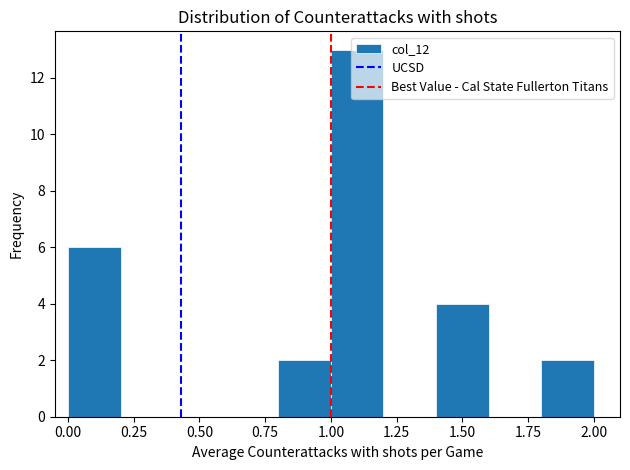

Reading left to right, list every bar in this chart as the range it spans on the x-axis followed by its height. The values are not printed on the chart, so give them approximately, as read against the axis.

0.0 to 0.2: 6
0.2 to 0.4: 0
0.4 to 0.6: 0
0.6 to 0.8: 0
0.8 to 1.0: 2
1.0 to 1.2: 13
1.2 to 1.4: 0
1.4 to 1.6: 4
1.6 to 1.8: 0
1.8 to 2.0: 2